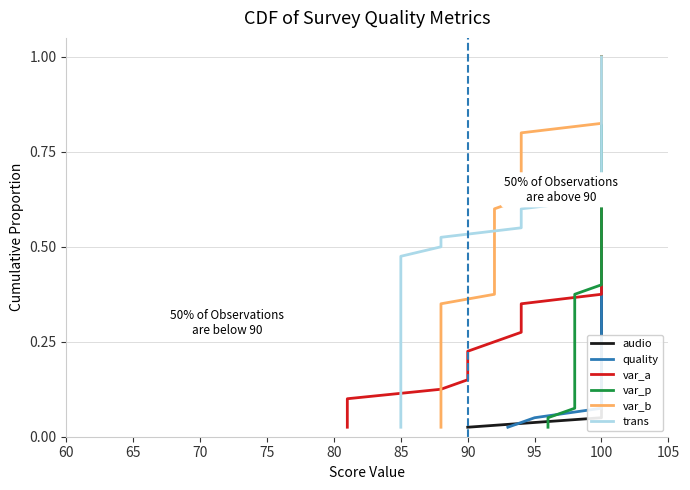

True or false: var_a and var_b cross at least once.

False